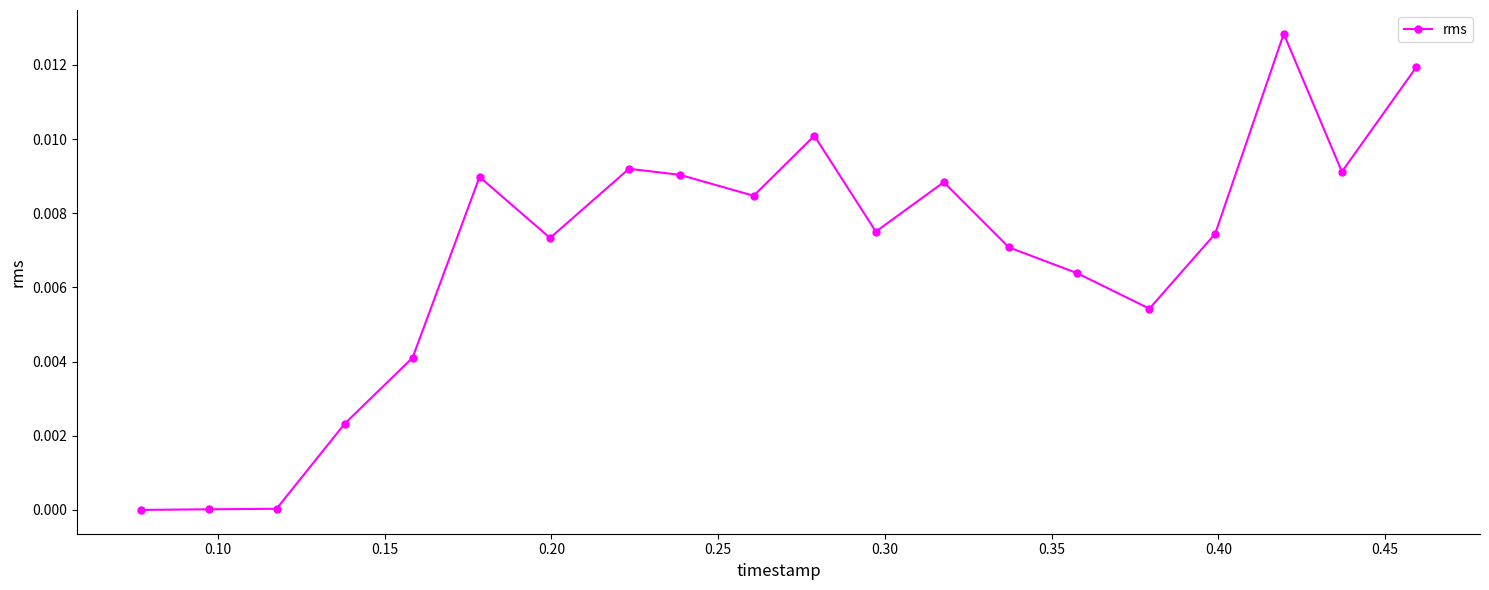

How many data points does each series have?

20